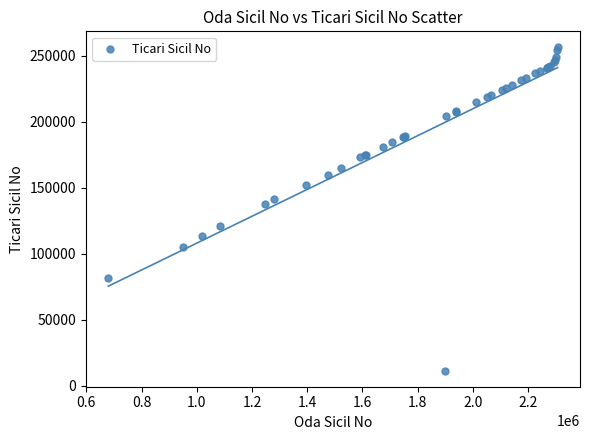

What Y value in the scatter plot is closest to 133931?

137888